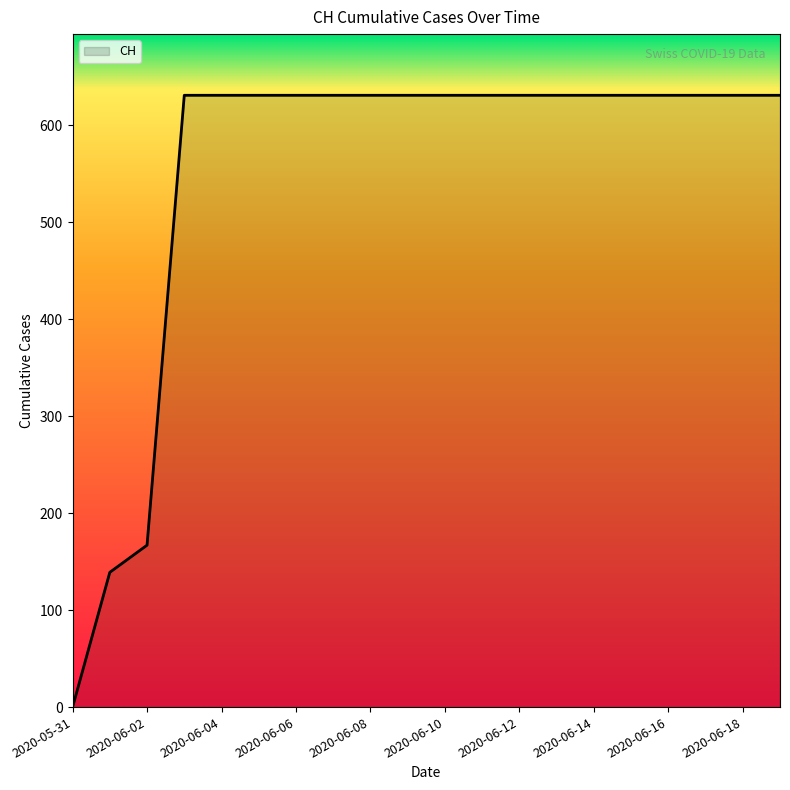

Does the chart display data point markers on the line(s)?

No